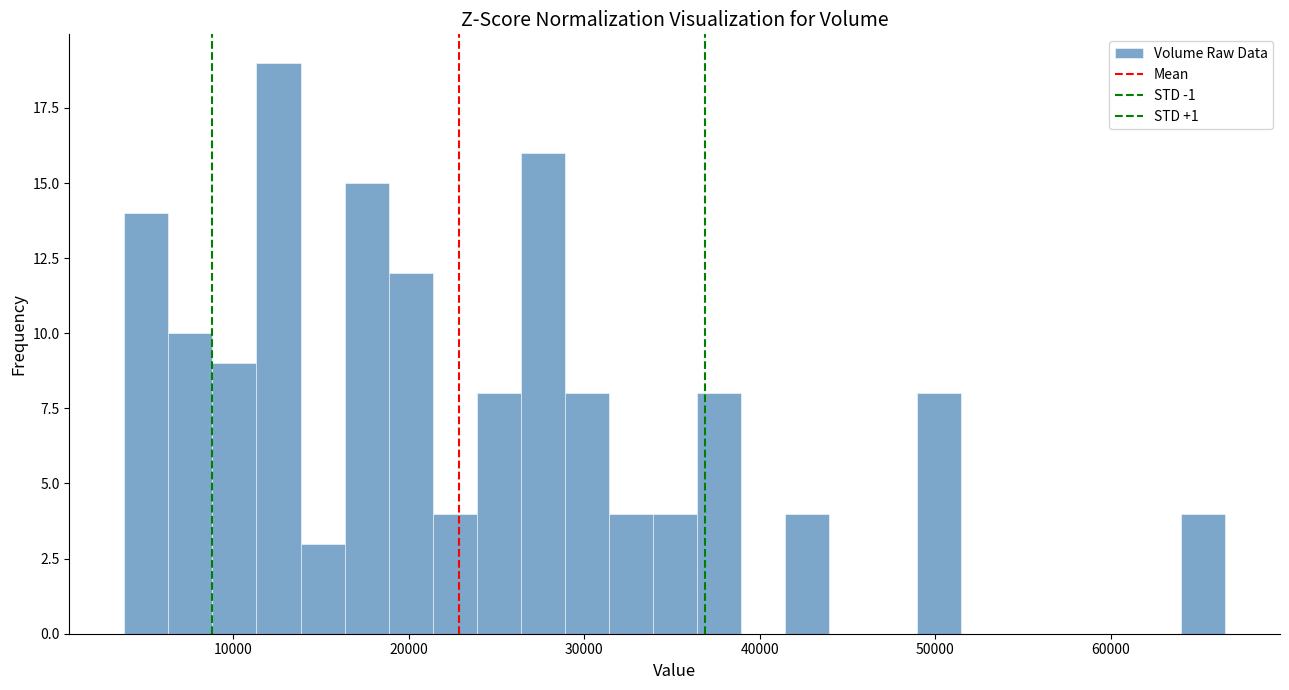

Around what value on the x-axis is the tallest bar? Give the approximate position of its centre, as read against the axis.

13000